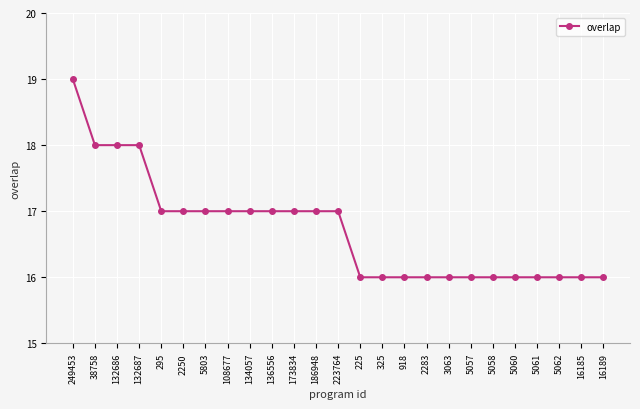

The value at 5060 is 4. True or false?

False